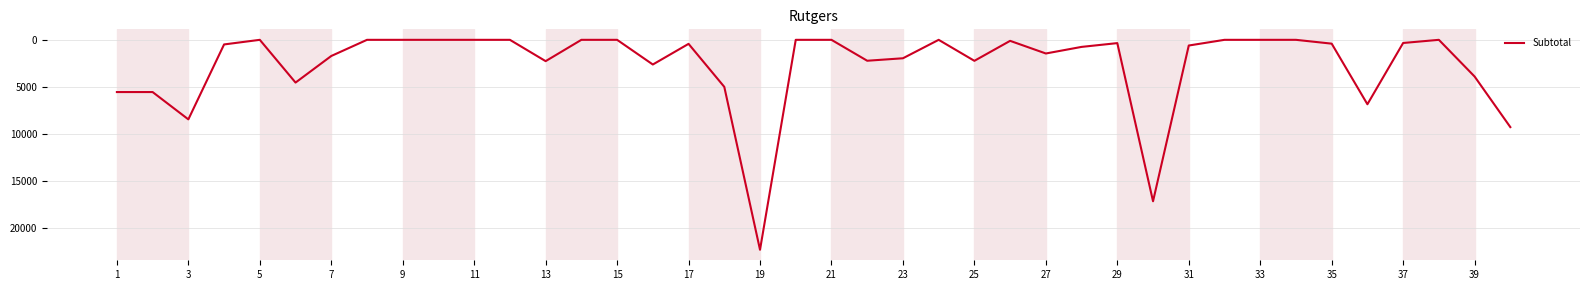

What is the difference between the maximum and minimum values?

22317.0